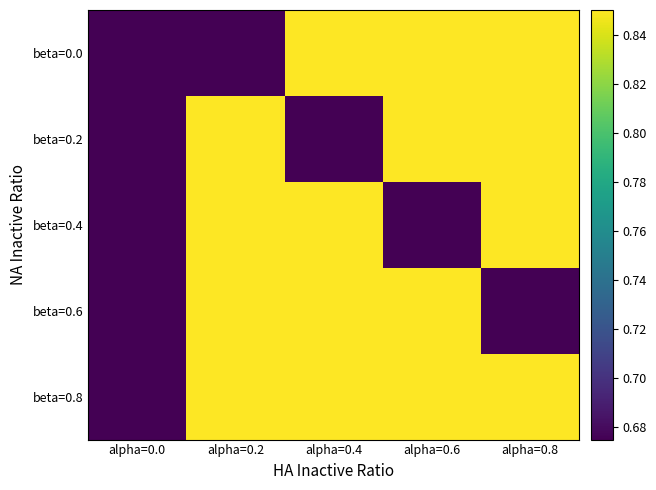

Which has a higher value, alpha=0.0 or alpha=0.8?

alpha=0.8